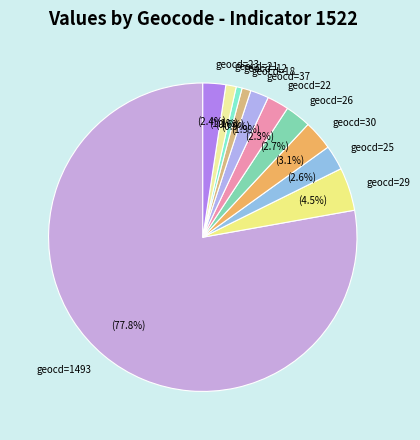

What is the majority slice?

geocd=1493